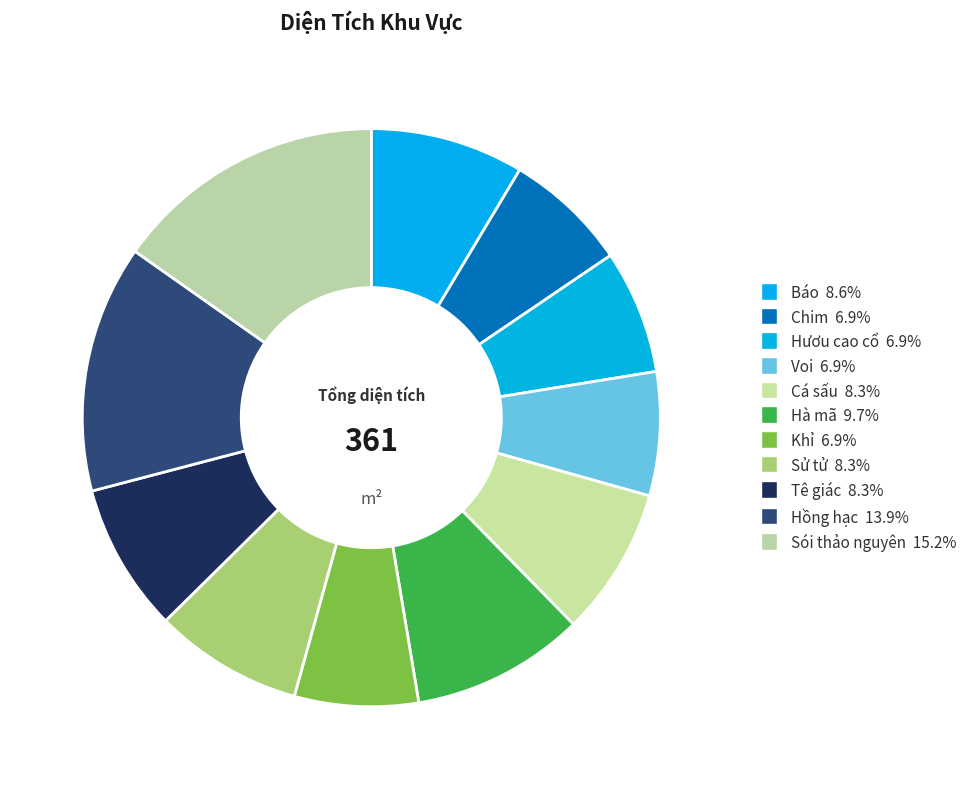

How many segments does this pie chart have?

11